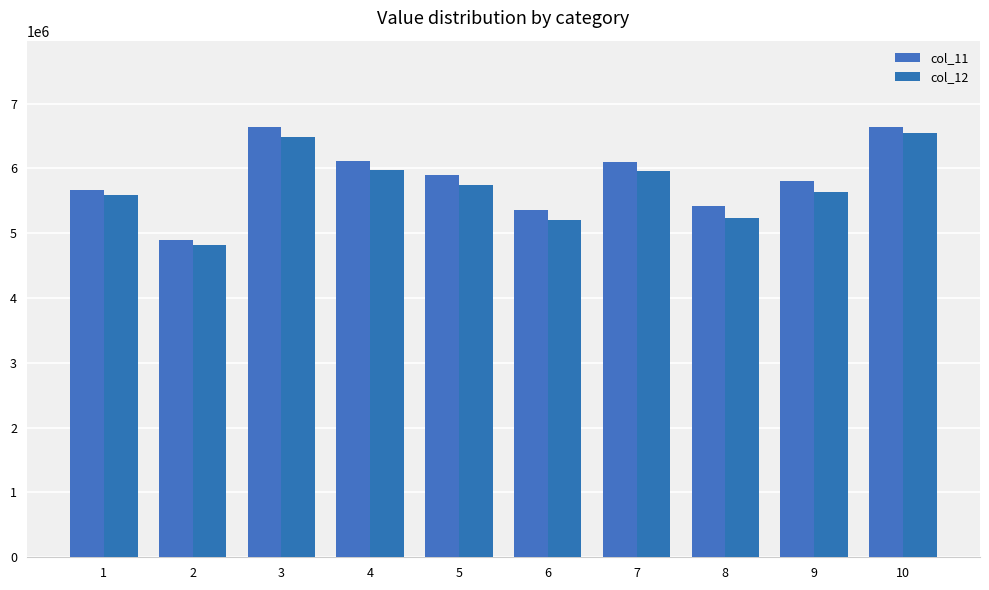

Where is col_12 nearest to the value 5683321?

9